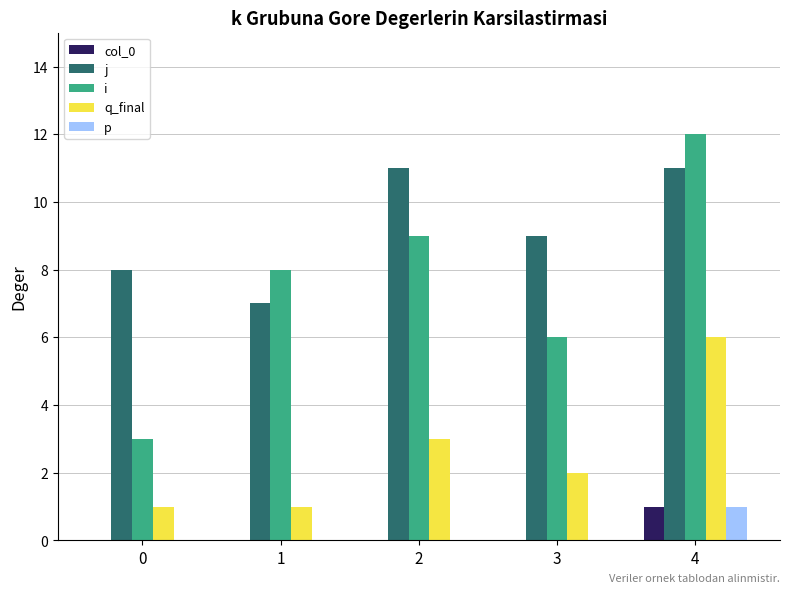

Count the col_0 values in the range 0 to 1.

5